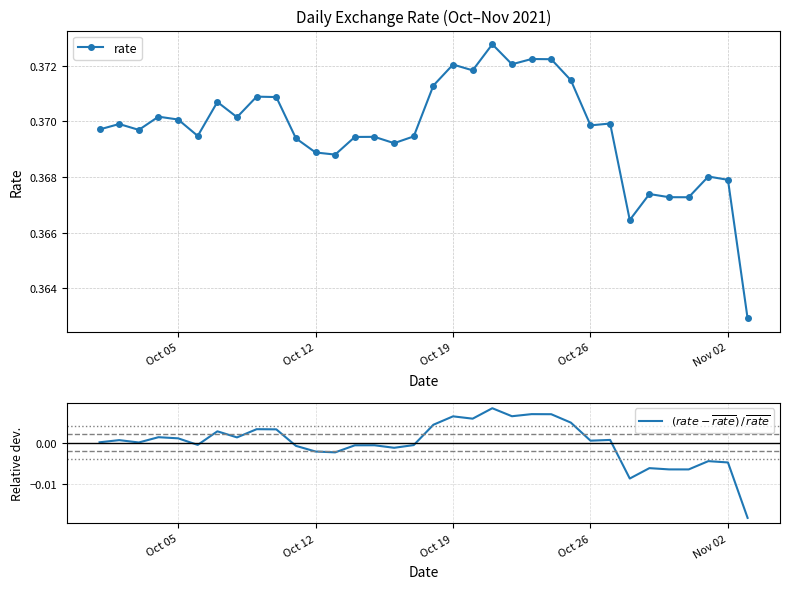

True or false: $(rate - \overline{rate})\,/\,\overline{rate}$ and rate intersect in this chart.

False